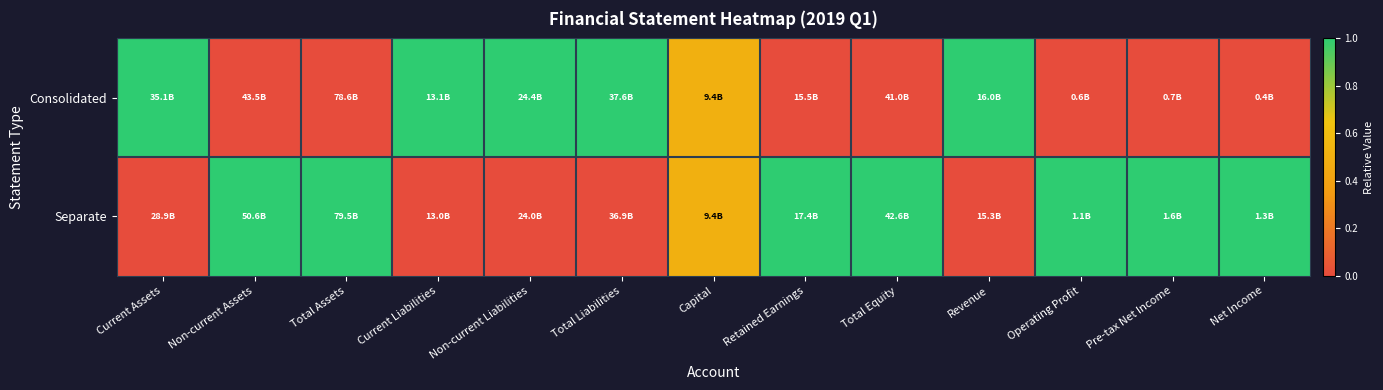

What is the total value across all series at Total Equity?

1.0